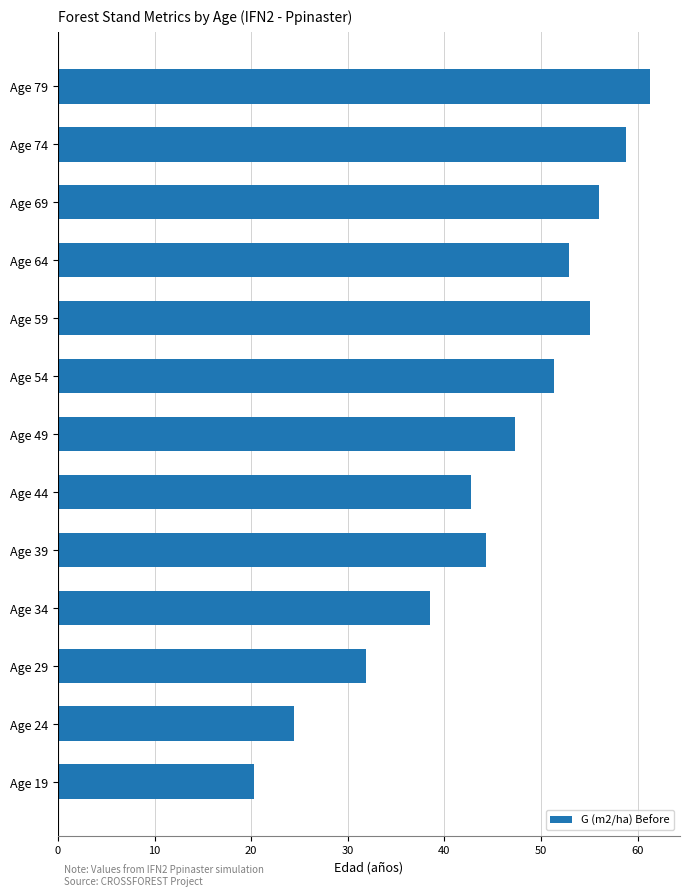

The value at Age 74 is 58.8. True or false?

True